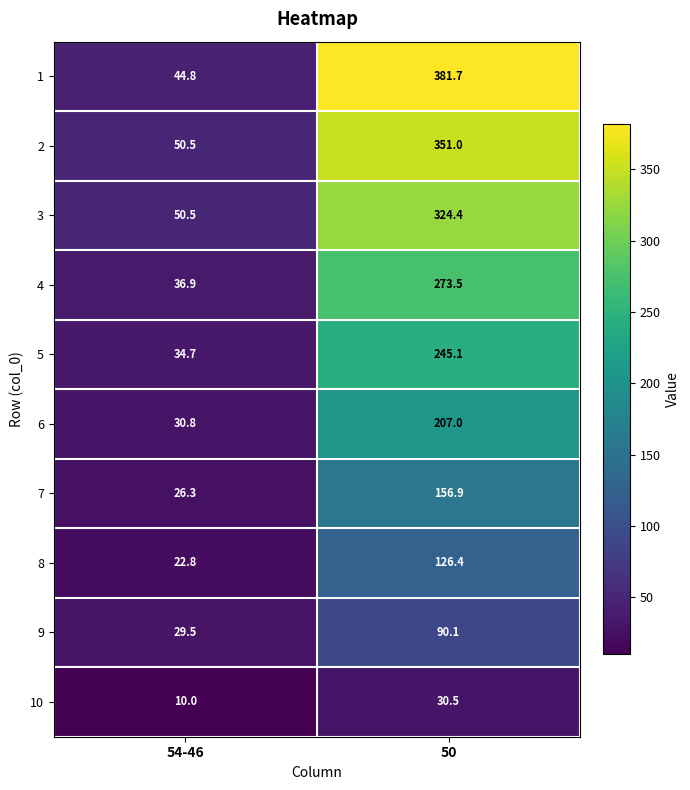

At which category is the sum across all series the highest?

50